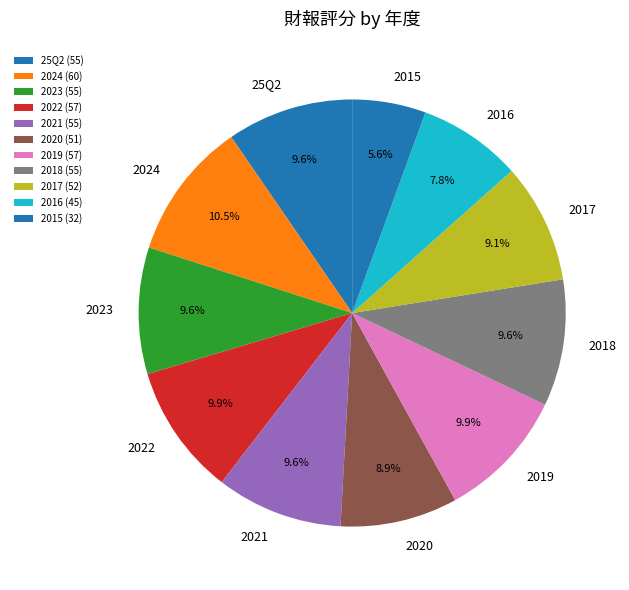

What is the change in value from 2022 to 2015?

-25